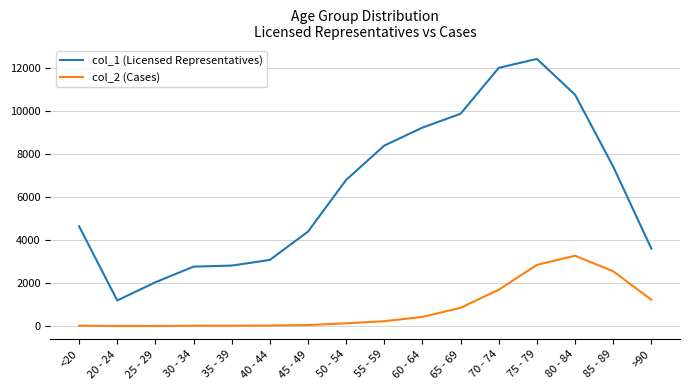

Between 25 - 29 and 50 - 54, which series saw the biggest shift?

col_1 (Licensed Representatives)